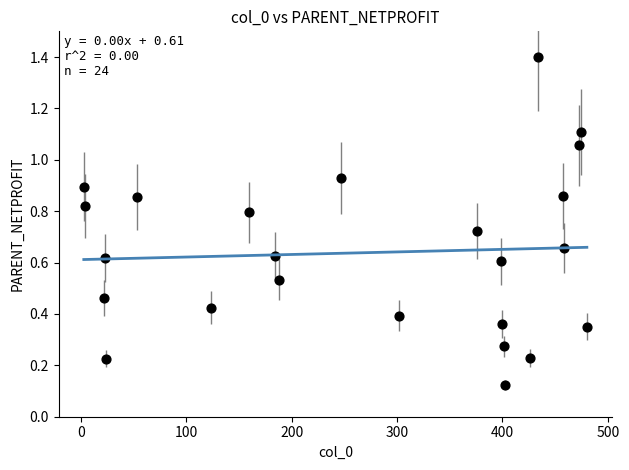

What is the range of Y values (max minus min)?

1.3